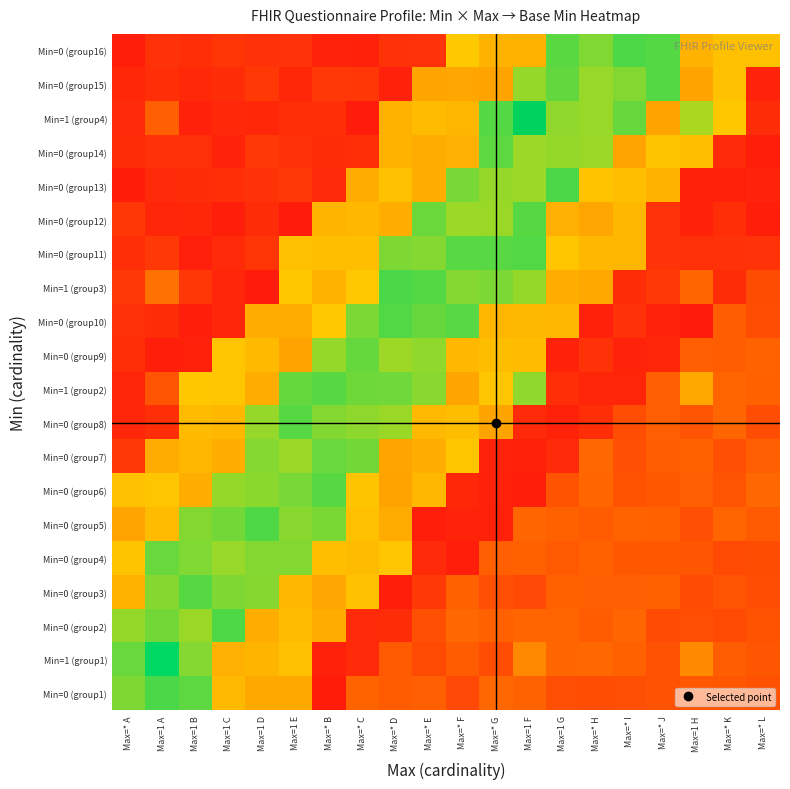

Which category has the highest value across all series?

Max=1 F